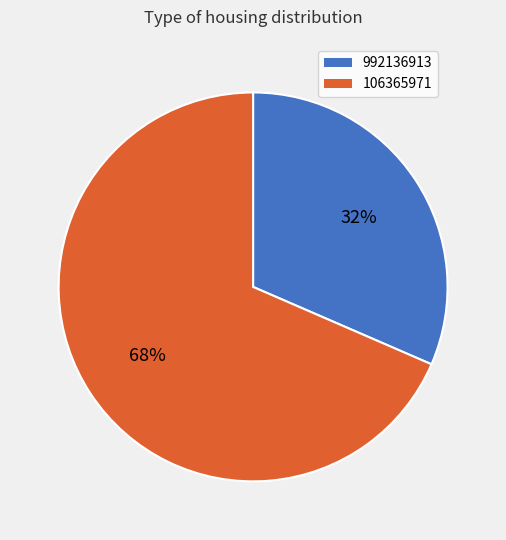

To the nearest percent, what is the average slice percentage?

50%